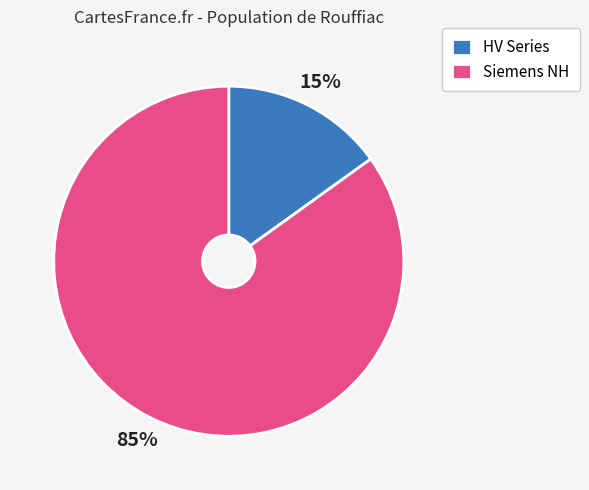

Is it true that HV Series is 15% of the pie?

True